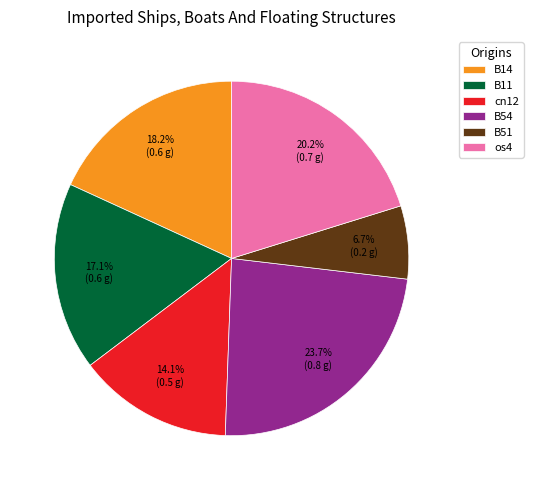

Combined, what portion of the pie is B51 and os4?

26.9%